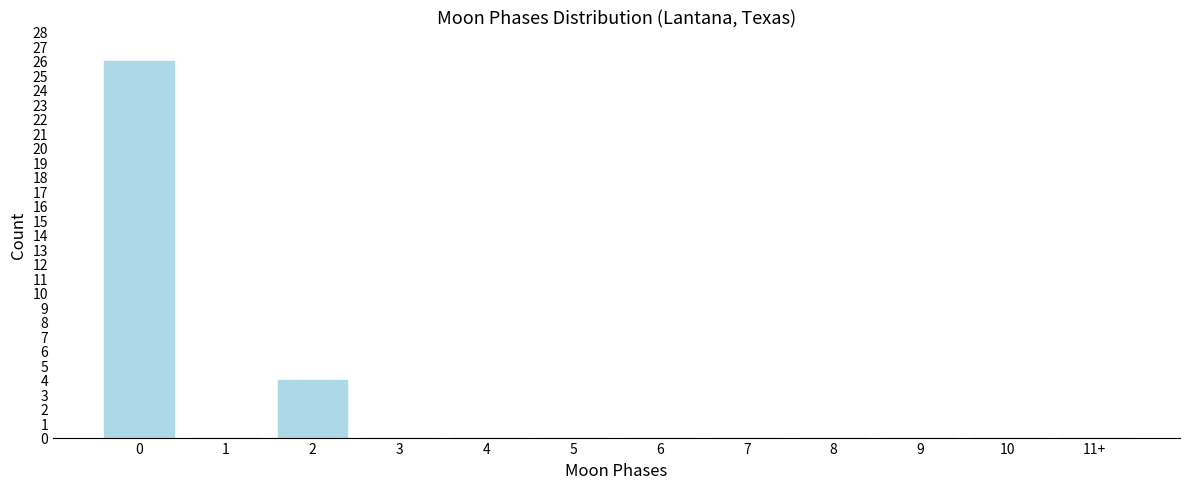

Reading left to right, transcribe all the data shown in this chart.

0=26	1=0	2=4	3=0	4=0	5=0	6=0	7=0	8=0	9=0	10=0	11+=0